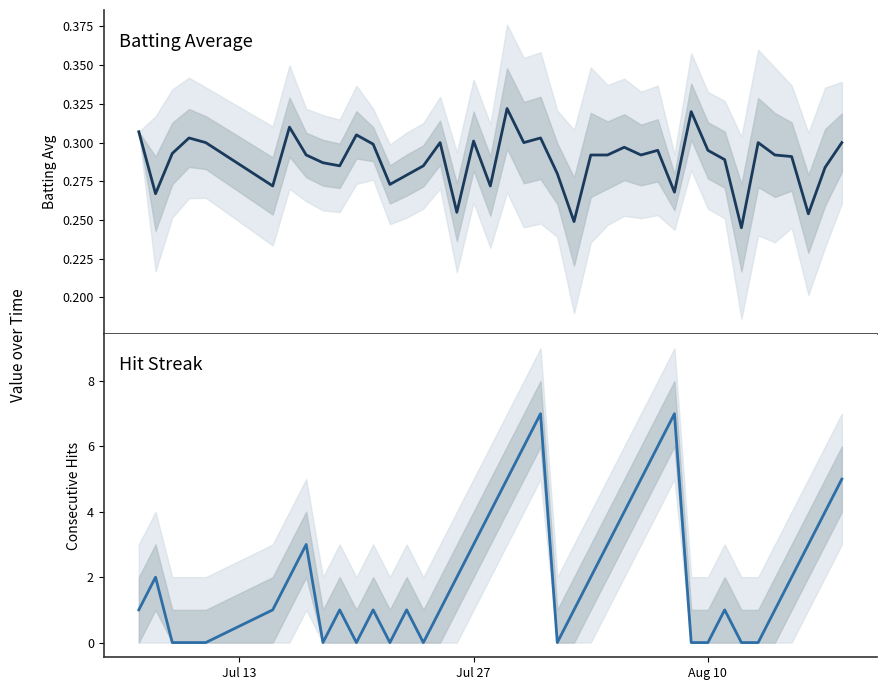

True or false: Streak and Batting Average intersect in this chart.

True